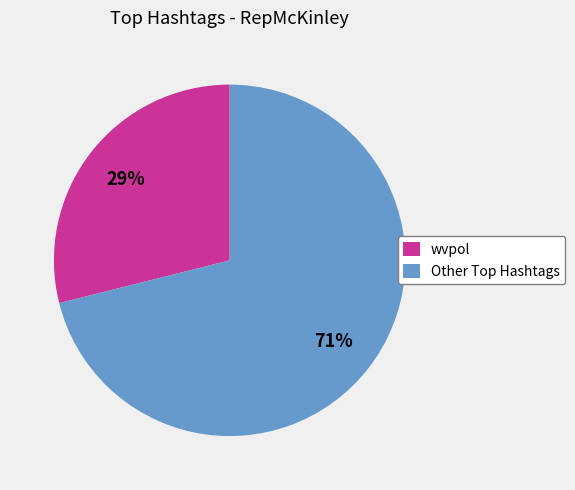

To the nearest percent, what is the average slice percentage?

50%